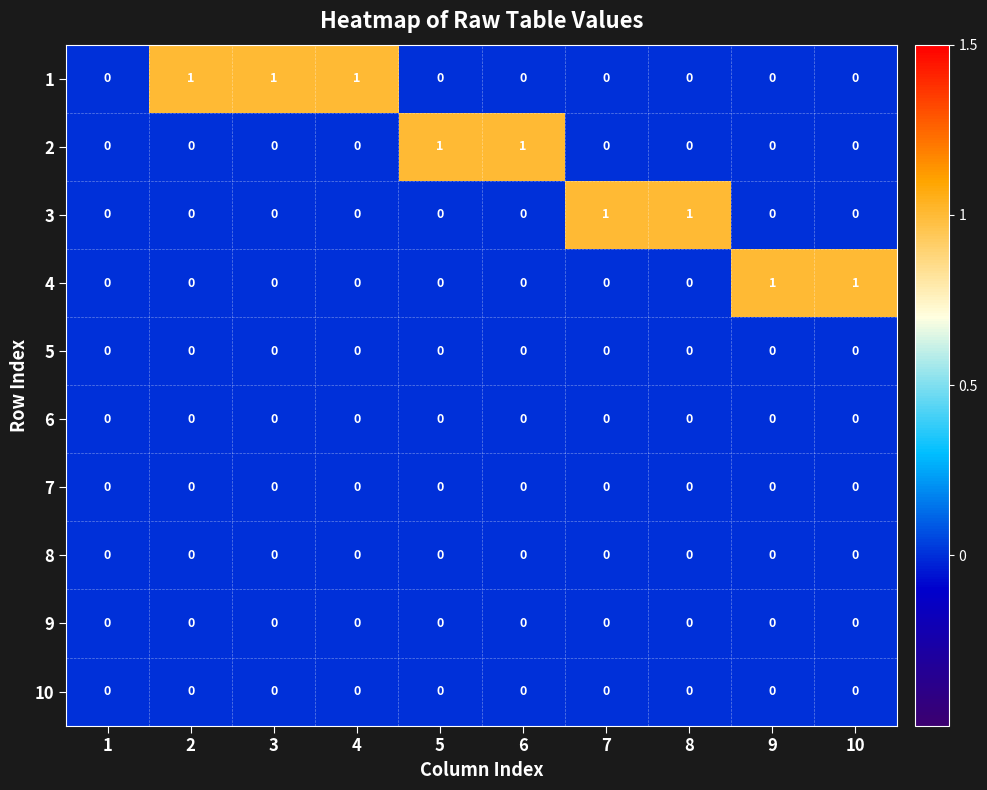

Is the value of 1 at 2 greater than the value of 10 at 6?

Yes